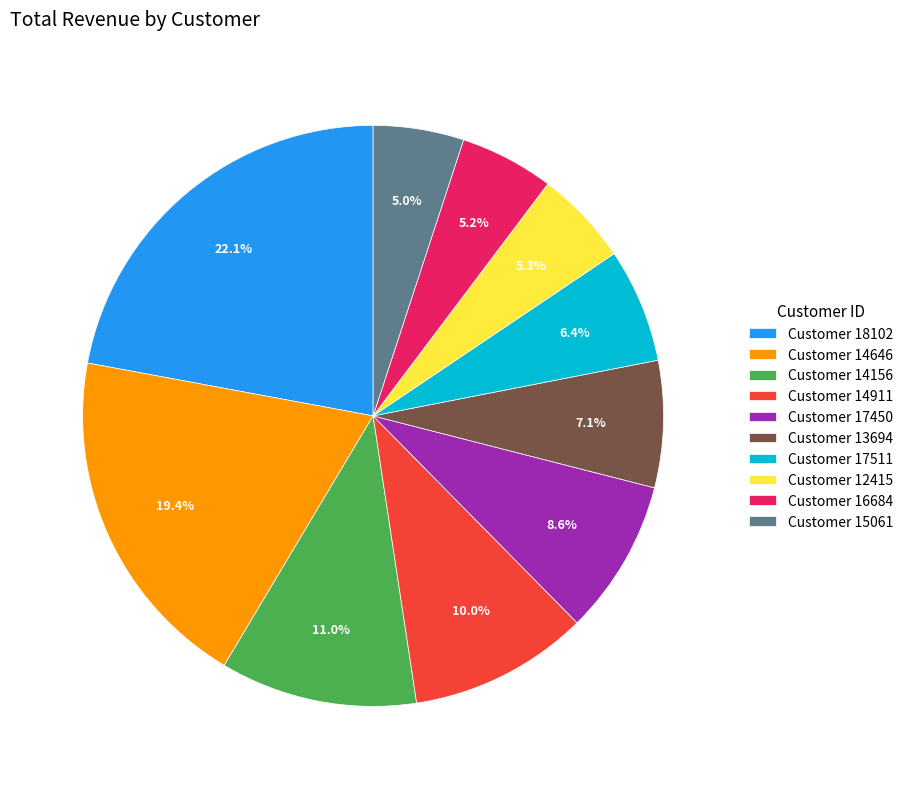

What portion of the pie excludes Customer 17450?

91.4%